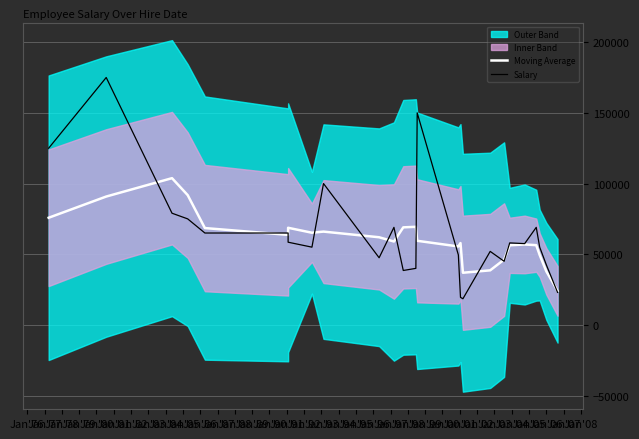

Between Jan'78 and Jan'83, which is larger?

Jan'78